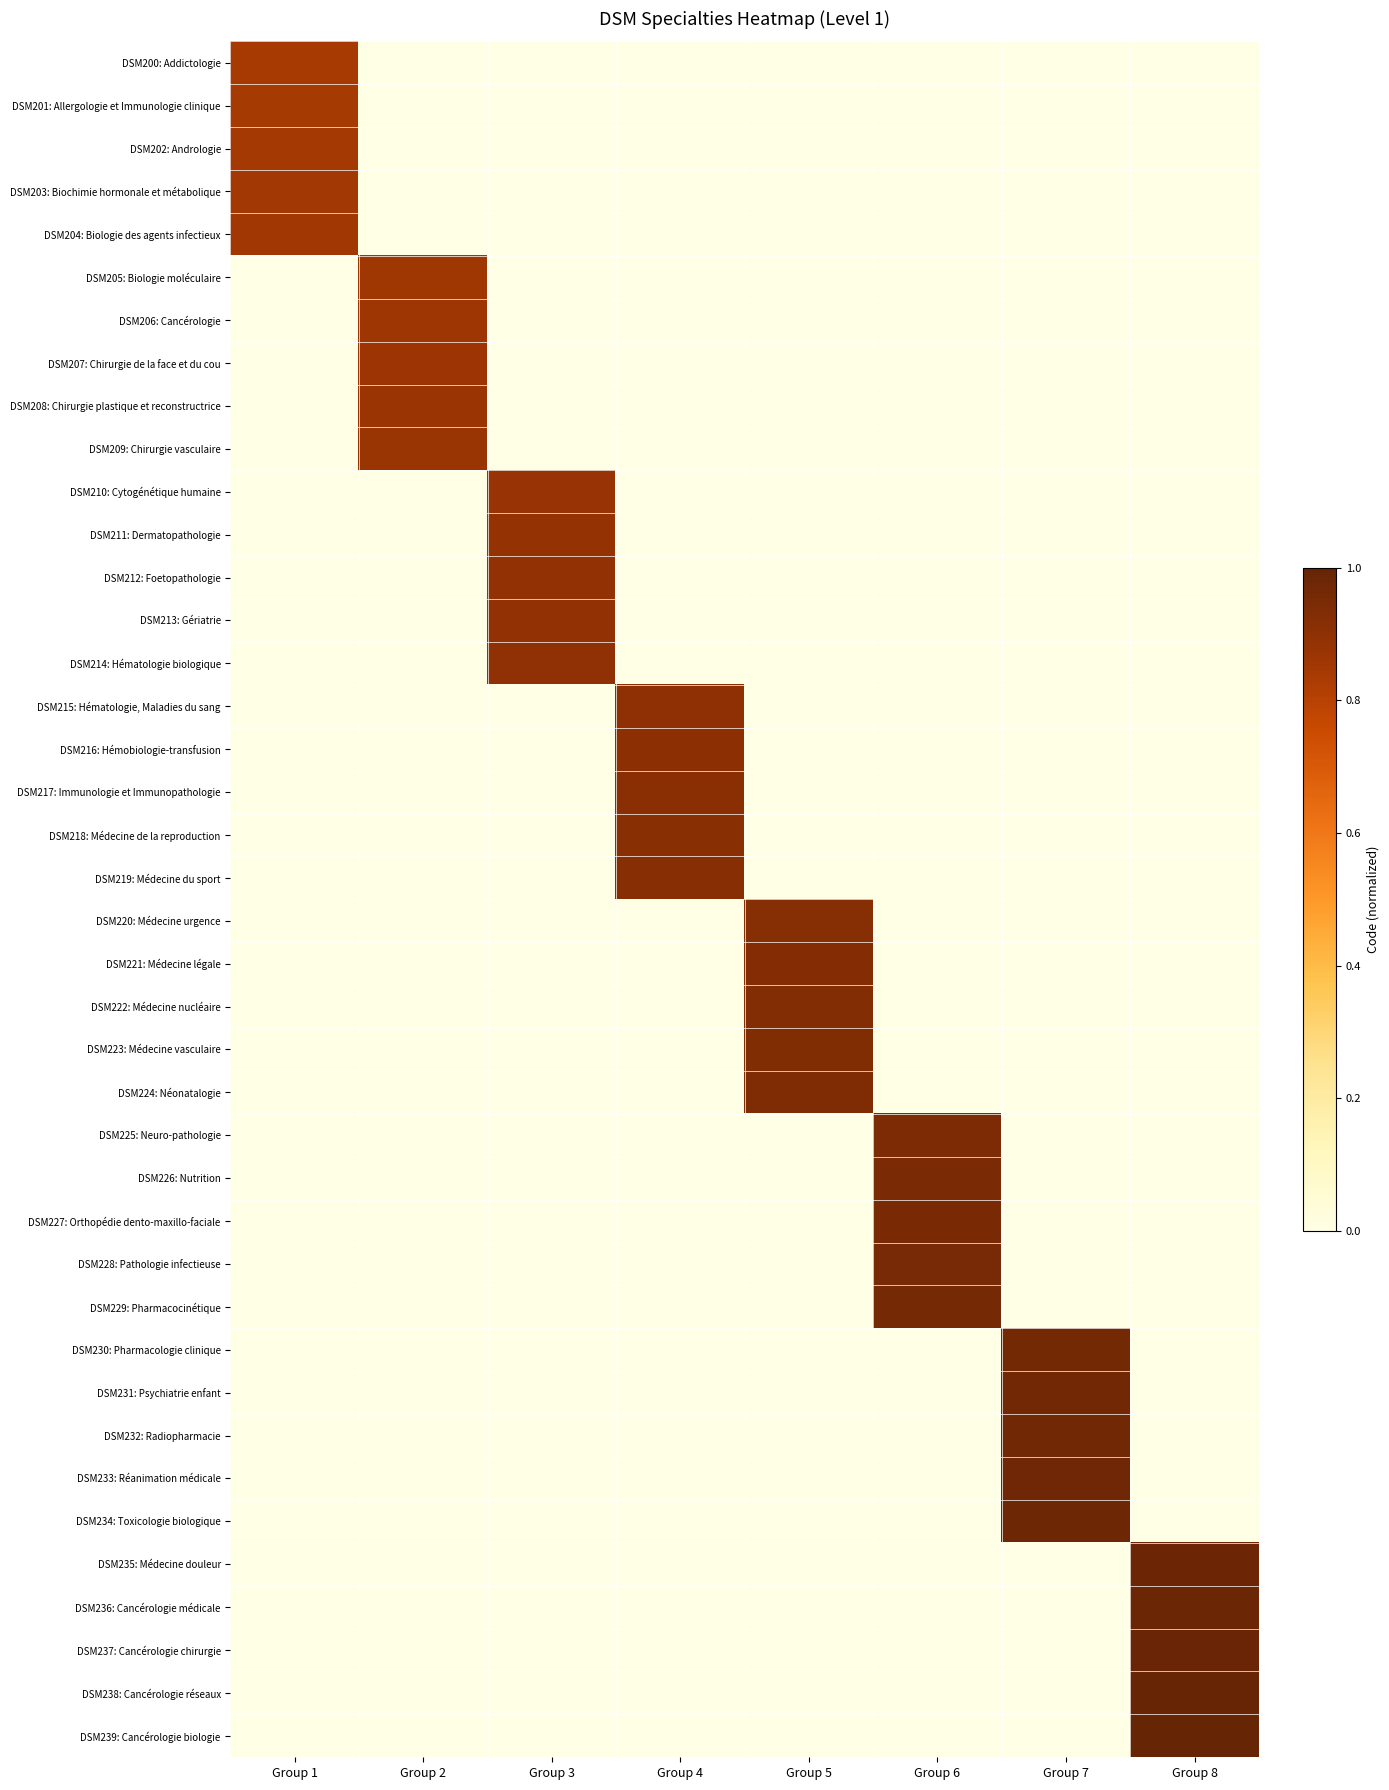

Which category has the highest value across all series?

Group 8